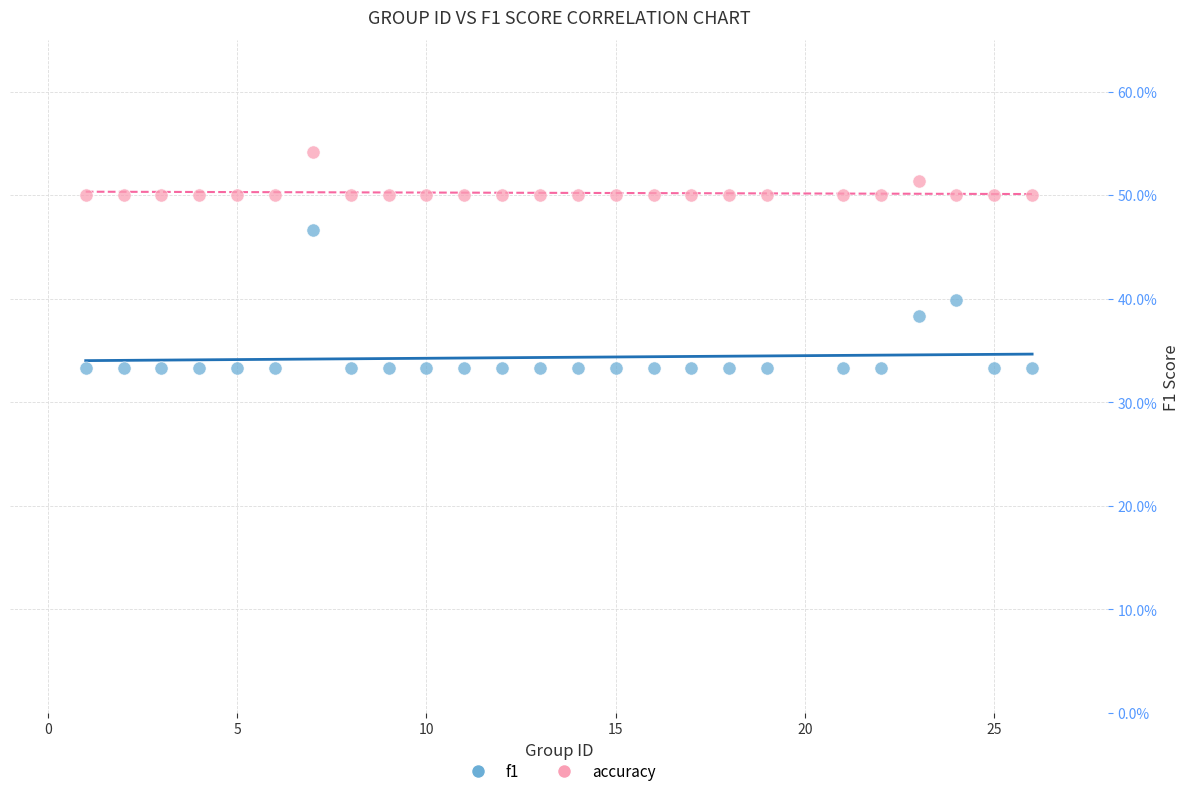

Which series reaches the minimum Y coordinate?

f1